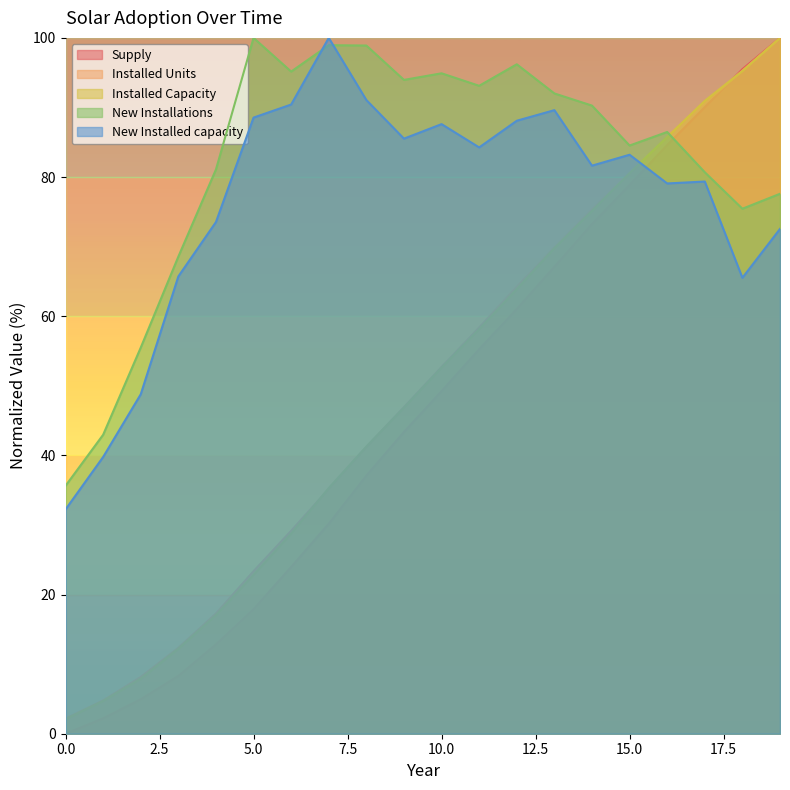

How many lines are shown in the chart?

5